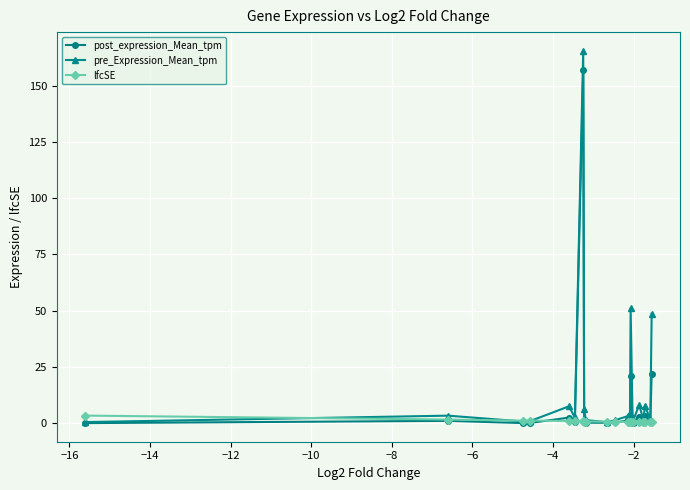

Which series has the largest range (max minus min)?

pre_Expression_Mean_tpm